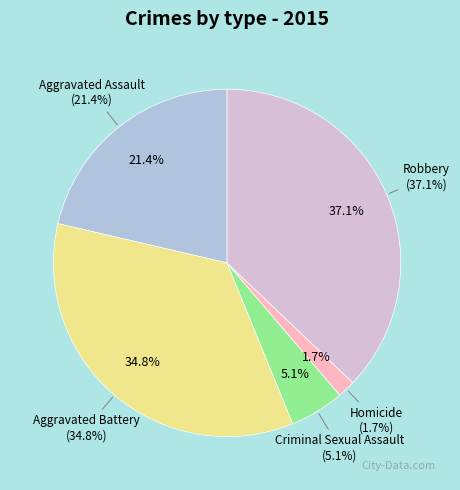

The Aggravated Battery slice represents 47% of the pie. True or false?

False